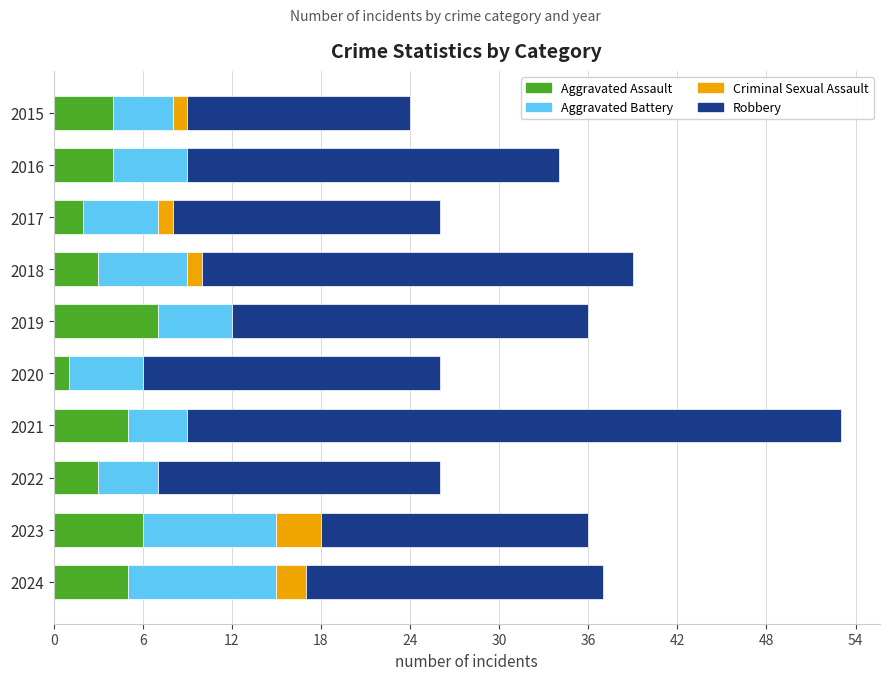

What is the maximum value for Aggravated Assault?

7